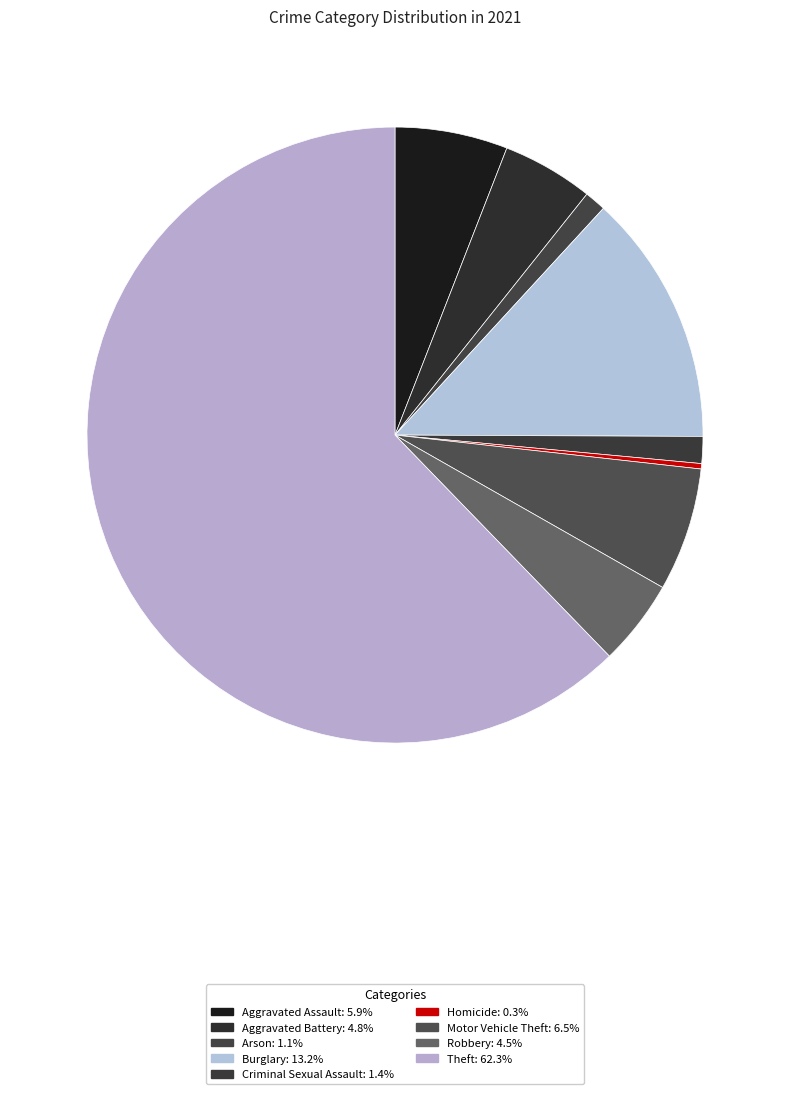

How many segments does this pie chart have?

9